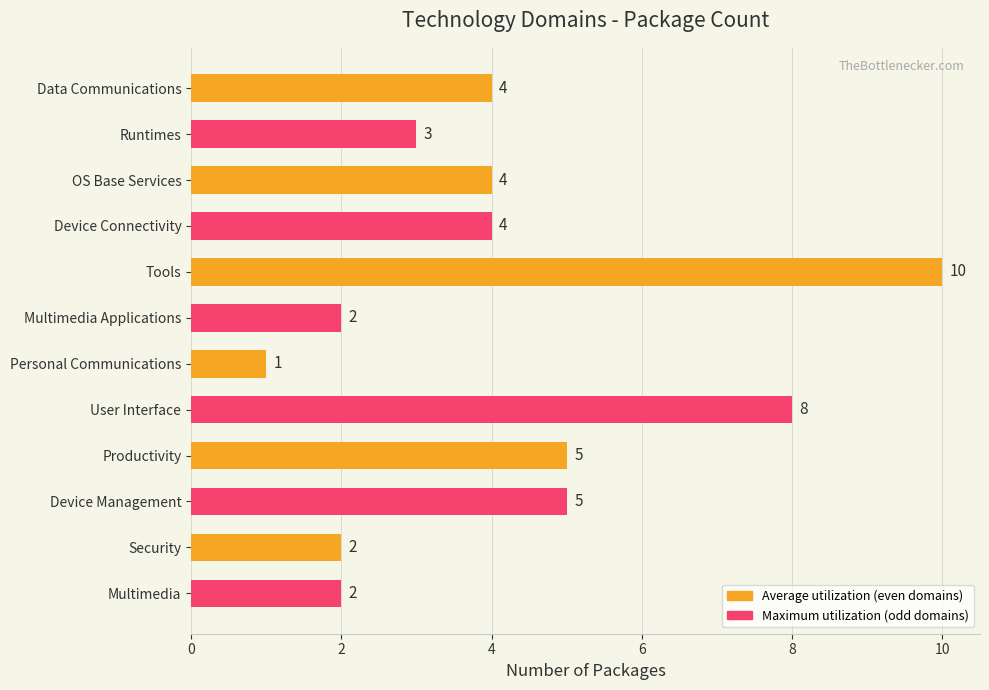

Count the number of data series in this chart.

1